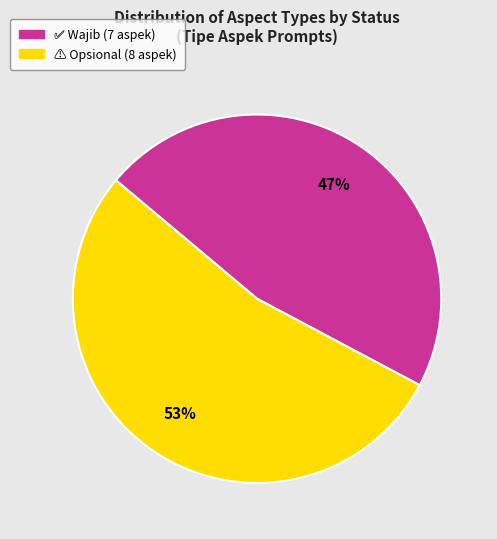

Does any single category account for the majority?

Yes